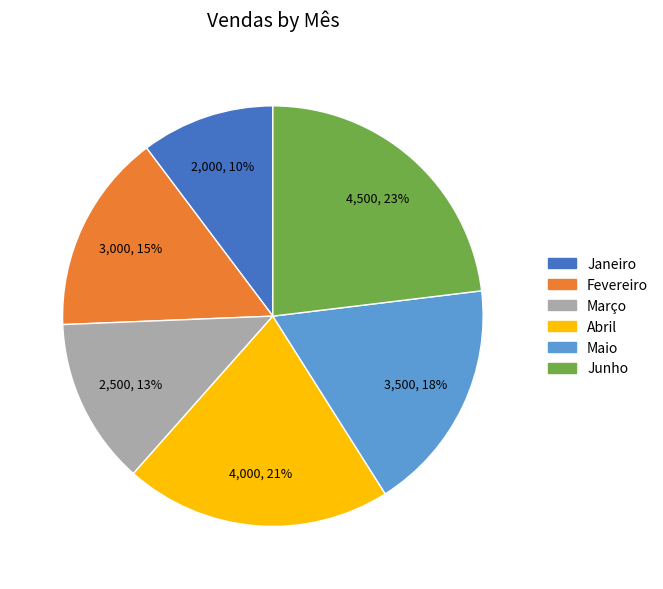

To the nearest percent, what percentage of the pie is Março?

13%